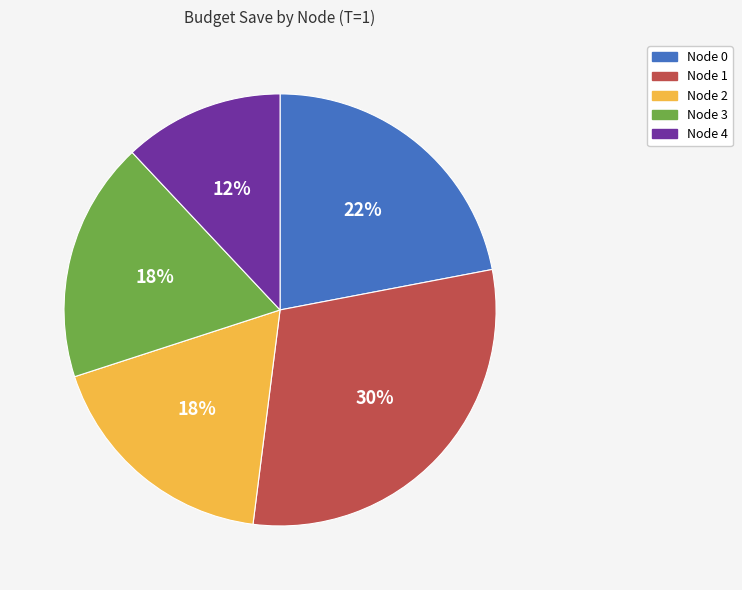

What percentage is the Node 1 slice, to the nearest percent?

30%